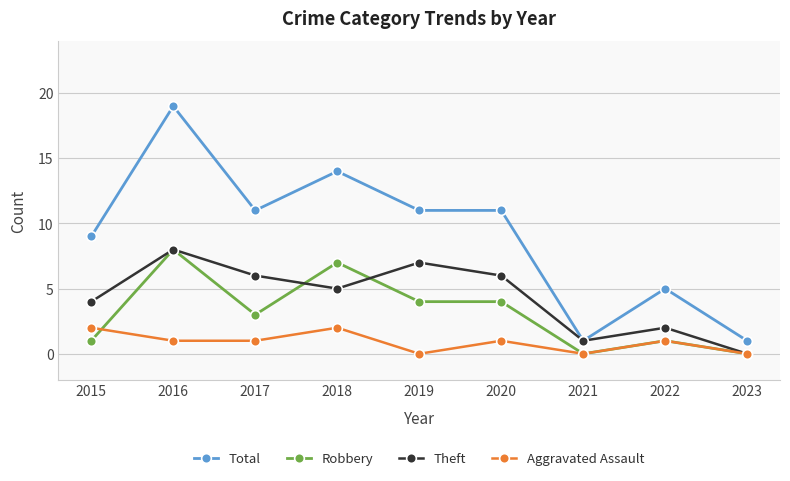

What is the spread (max minus min) of values at 2021?

1